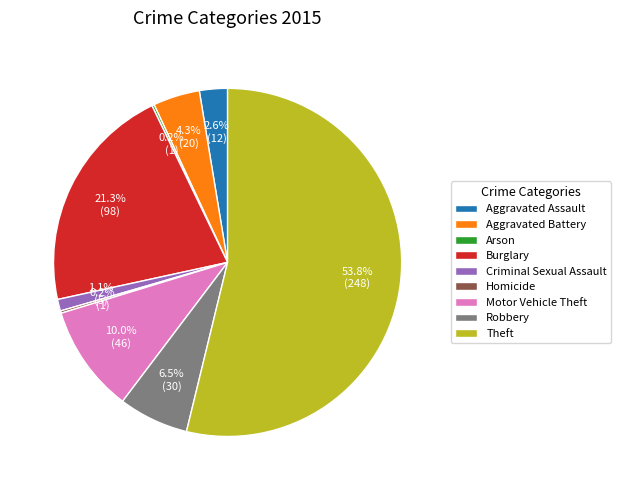

Is it true that Theft is 60% of the pie?

False